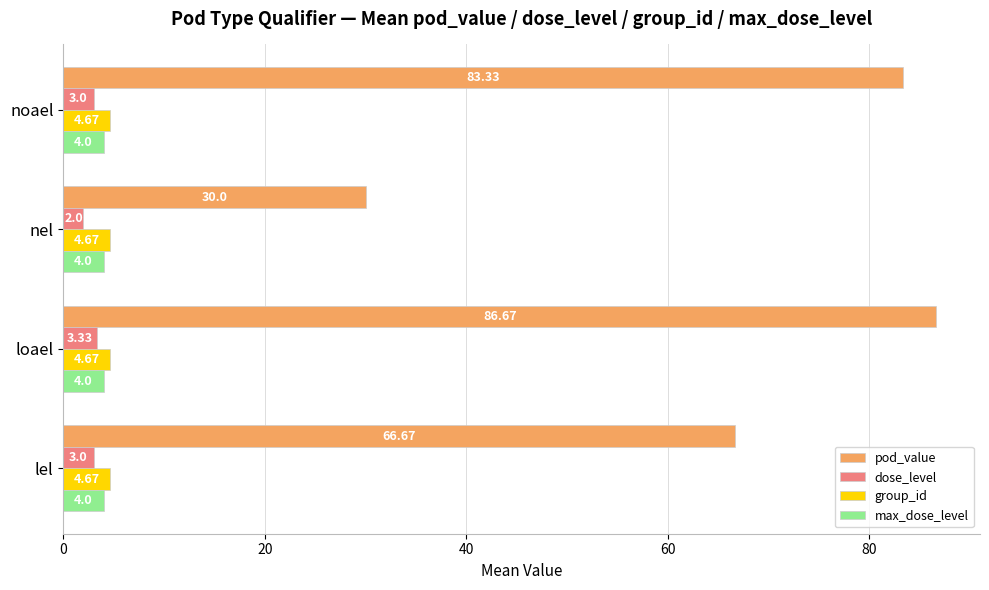

List the labels in order of pod_value value, smallest first.

nel, lel, noael, loael